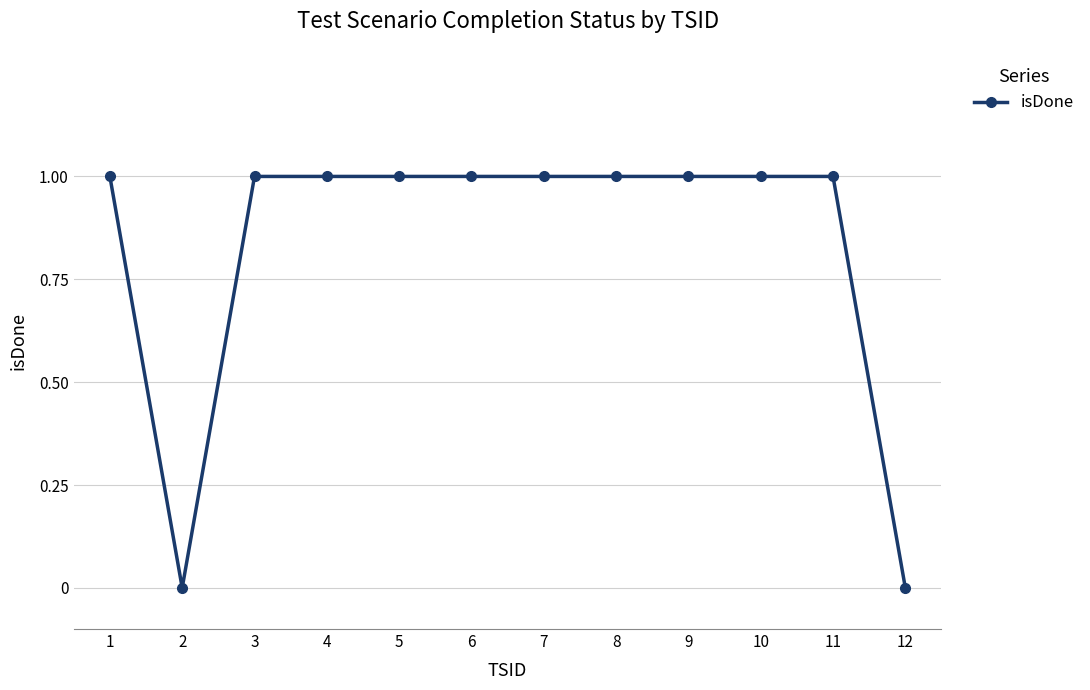

Where is the first local minimum?

2